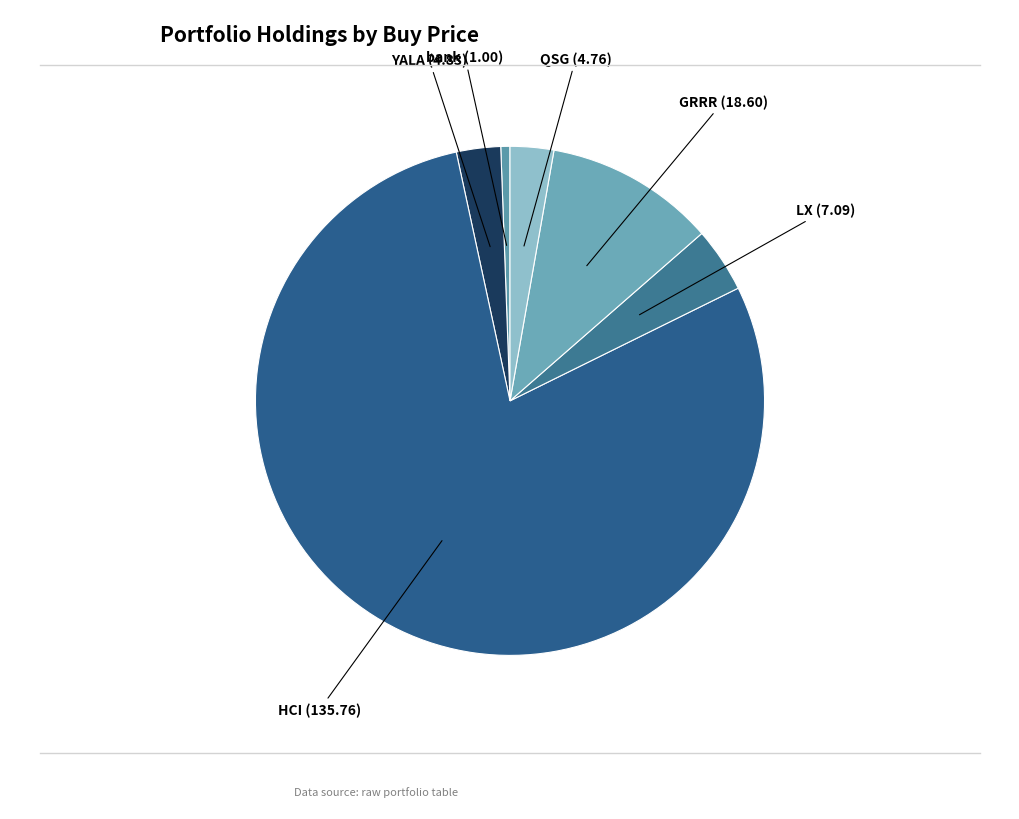

Combined, do GRRR (18.60) and LX (7.09) account for over 50%?

No